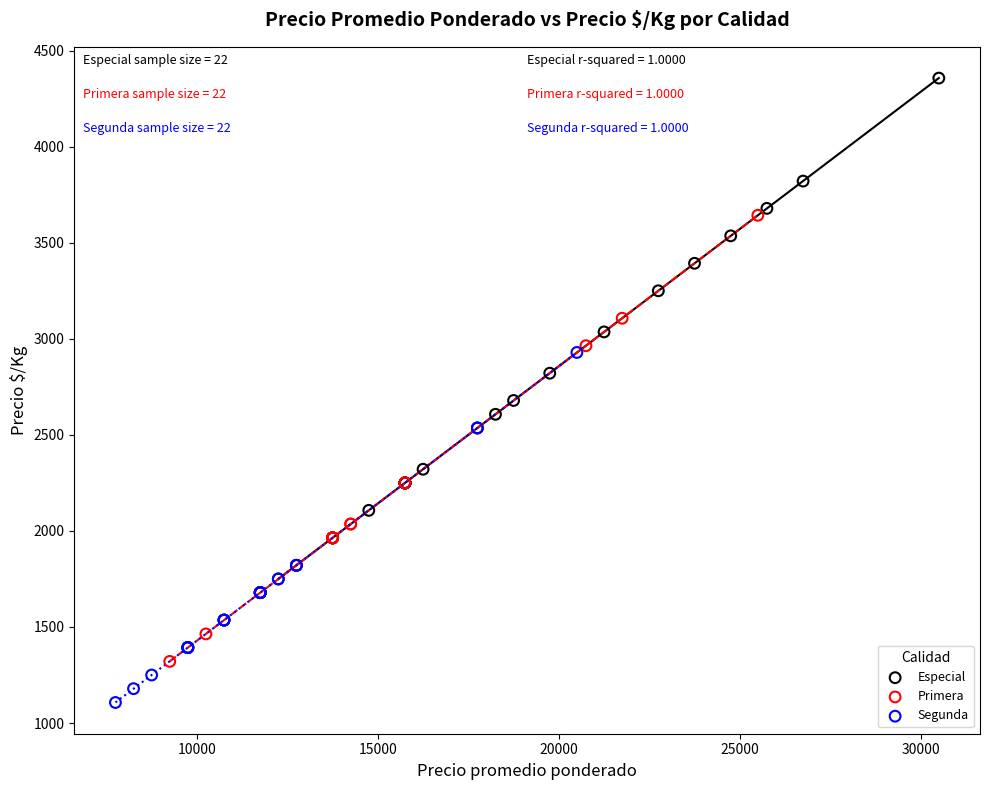

Which series contains the highest Y value?

Especial